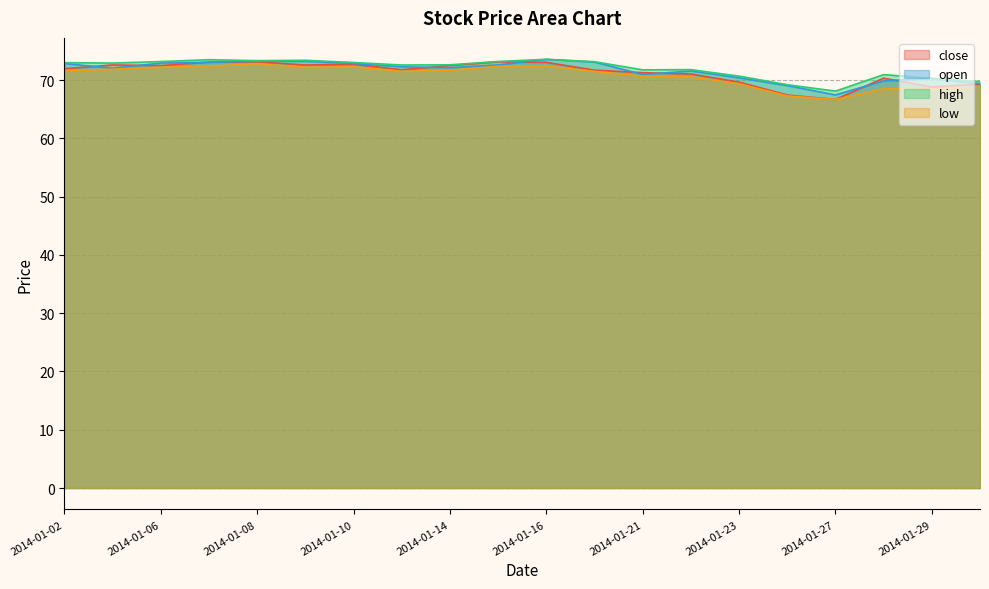

What is the value of the low point at the 14th from the left?

70.5